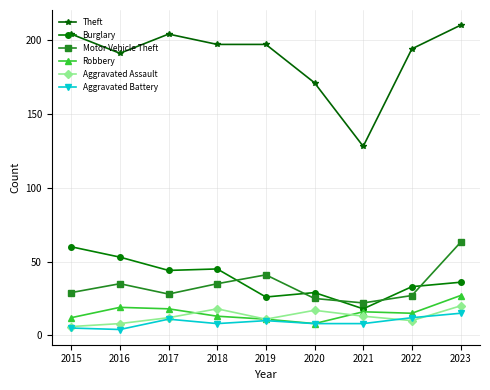

True or false: Robbery and Theft cross at least once.

False